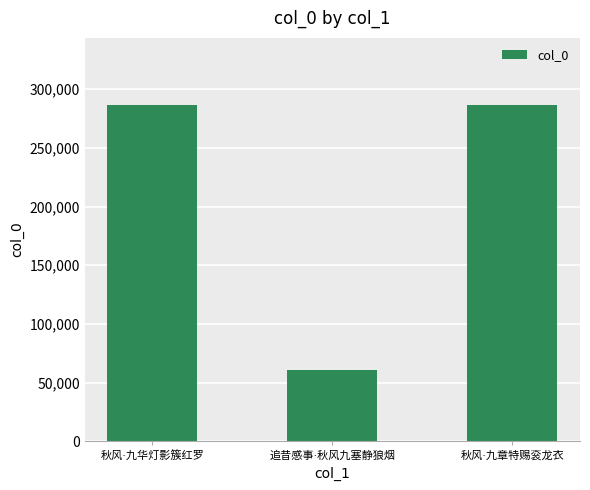

Are the bars horizontal?

No